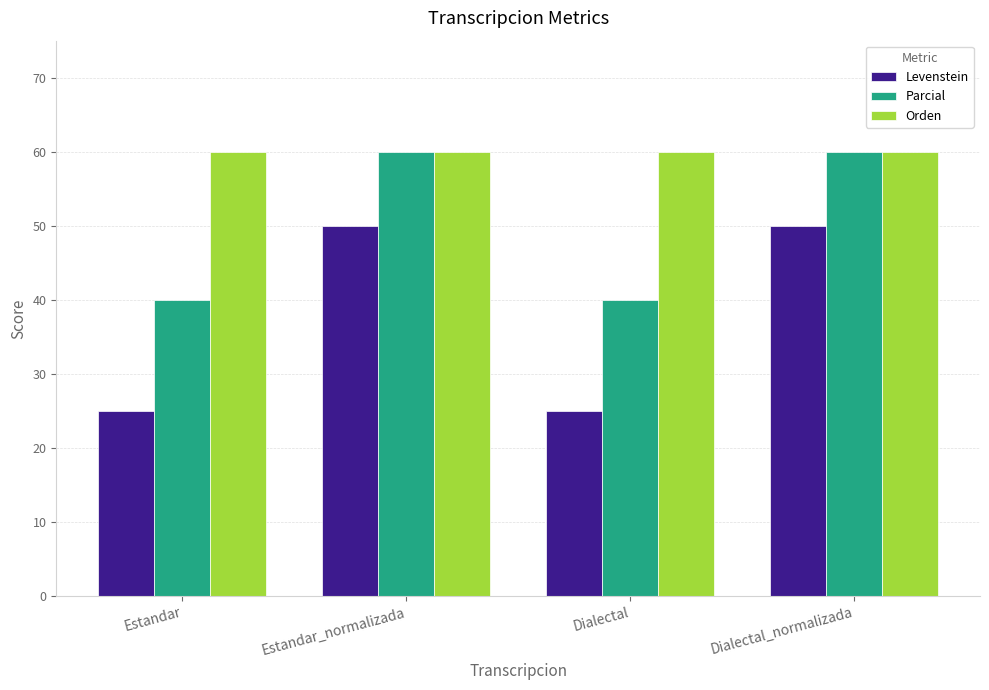

Which series has the widest spread of values?

Levenstein